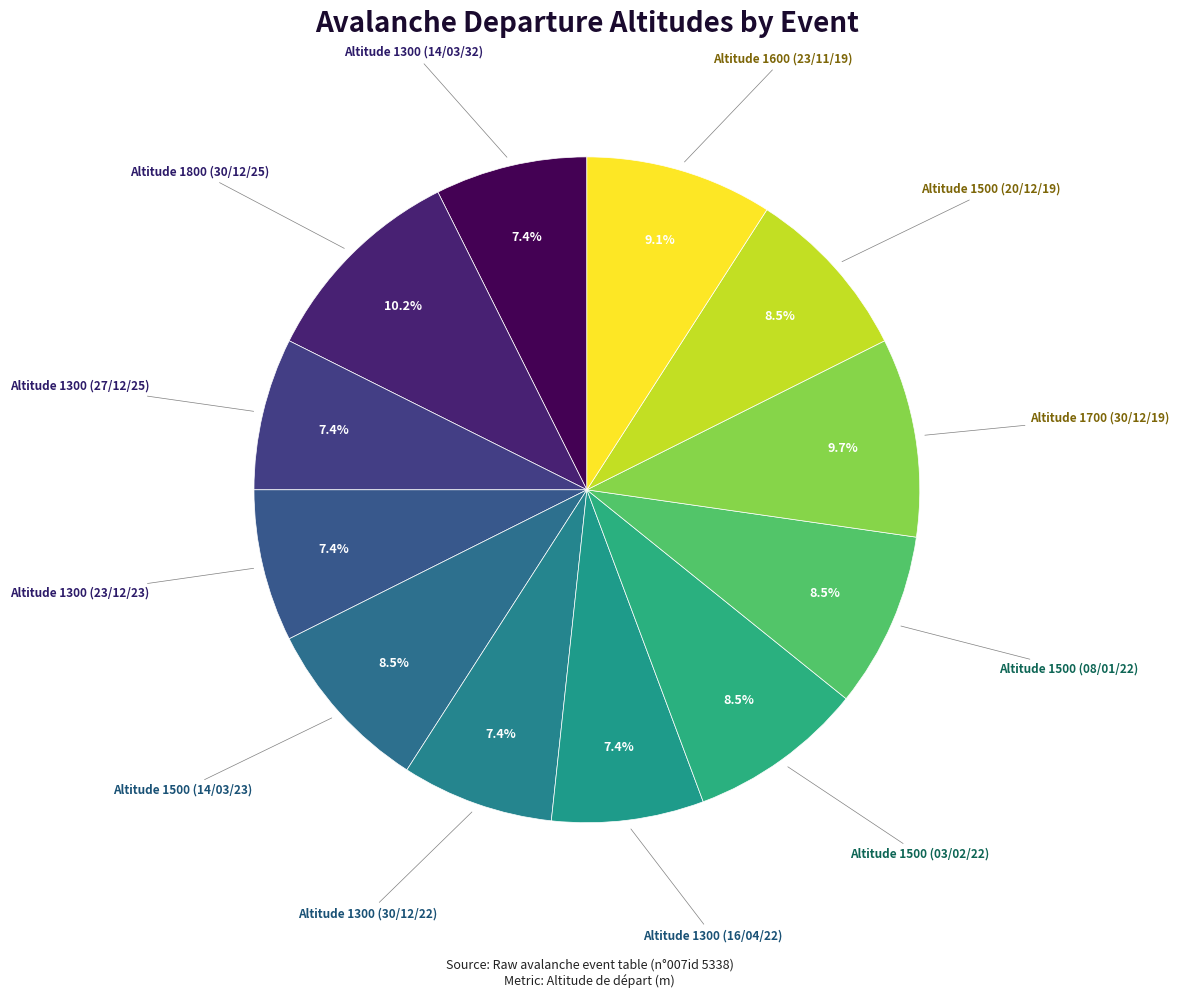

Count the number of slices in the pie.

12